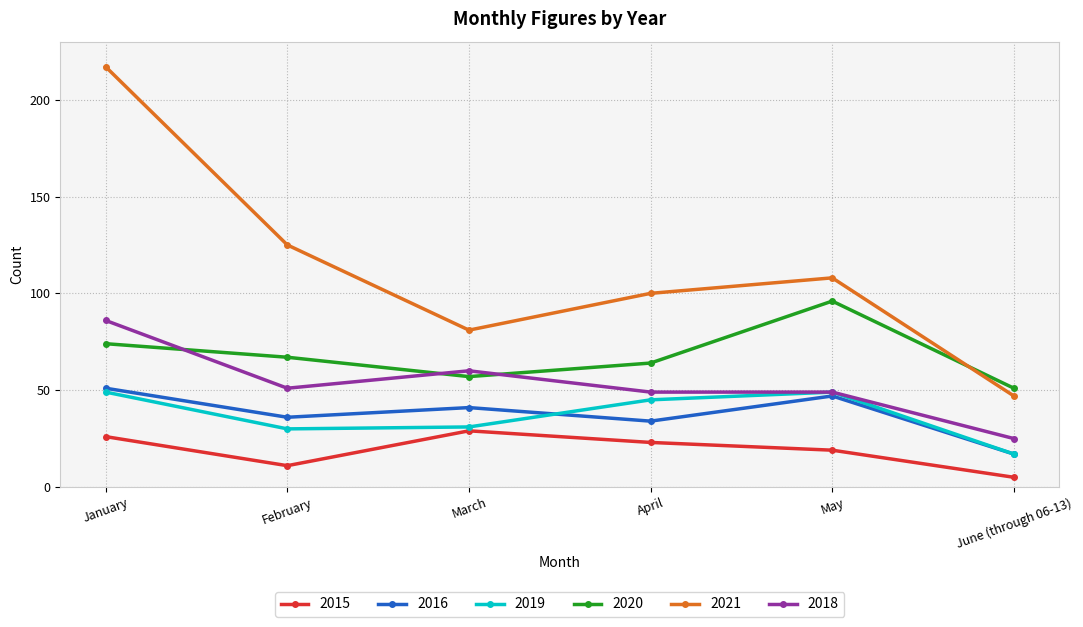

What is the total value across all series at April?

315